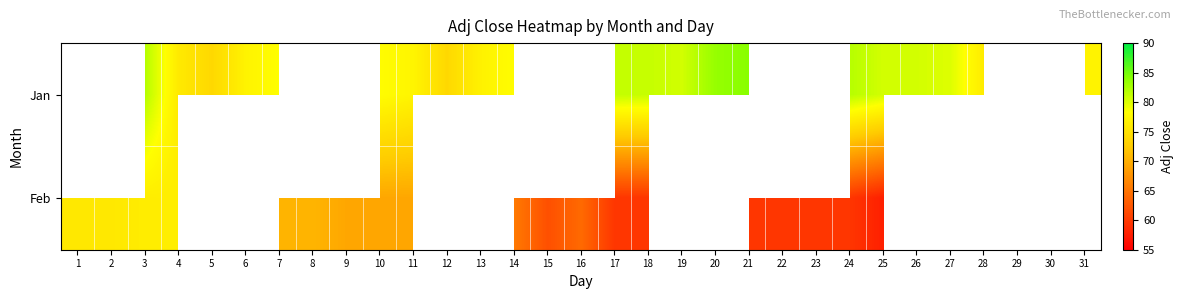

What is the smallest value displayed?

57.8